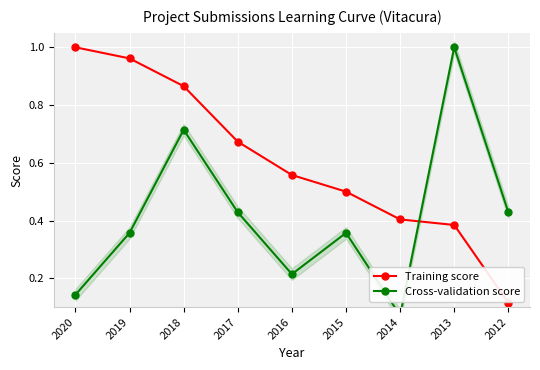

Which series changed the most between 2016 and 2014?

Training score